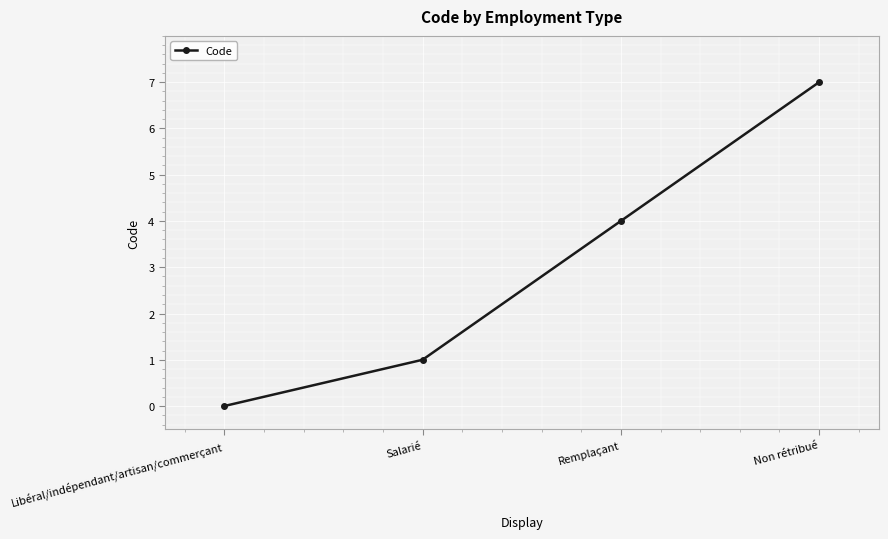

True or false: the data shows 1 at Salarié.

True